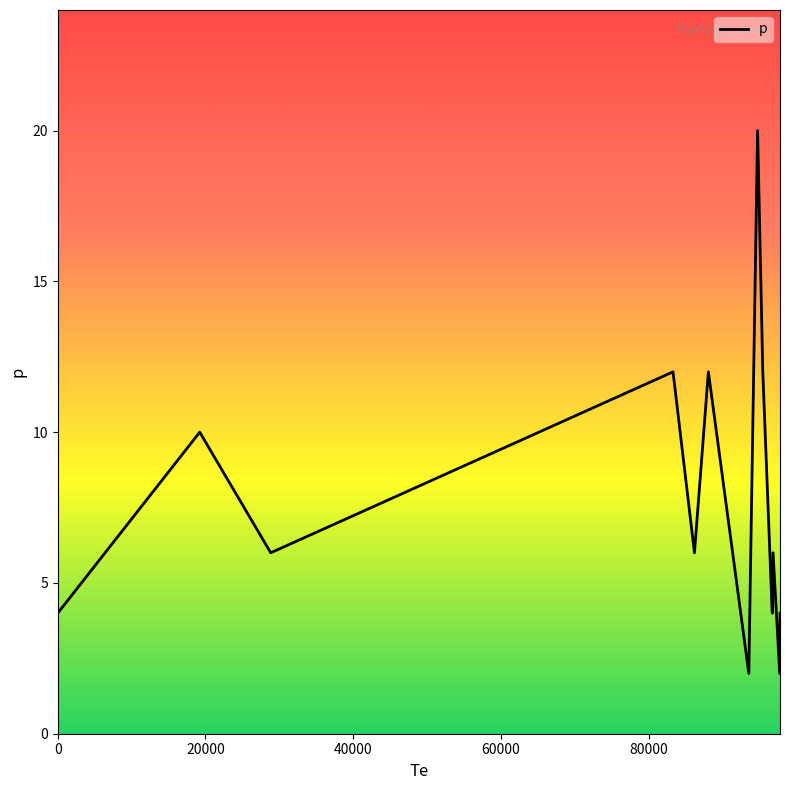

What is the difference between the maximum and minimum values?

18